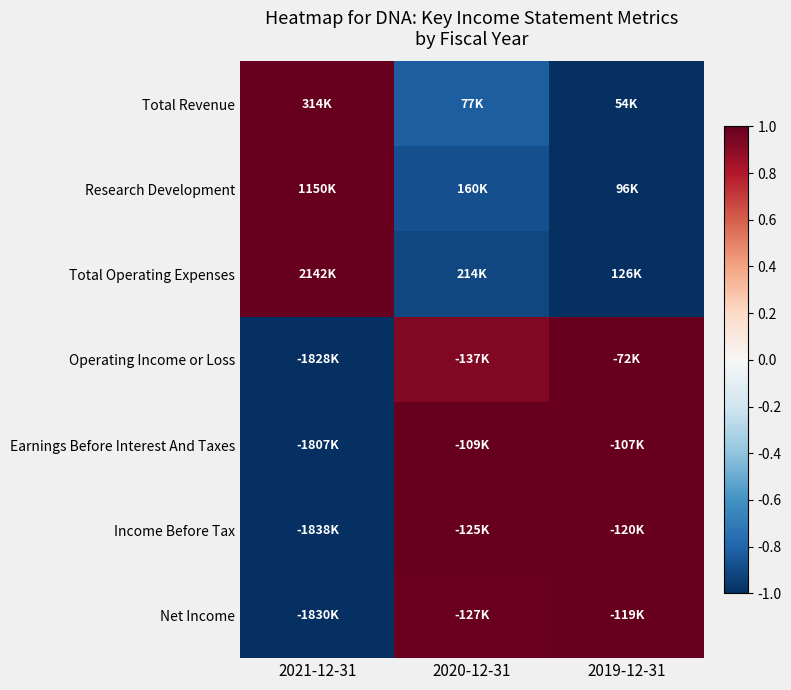

Reading left to right, what are all the values shown in this chart?

Total Revenue: 2021-12-31=1.0	2020-12-31=-0.8	2019-12-31=-1.0
Research Development: 2021-12-31=1.0	2020-12-31=-0.9	2019-12-31=-1.0
Total Operating Expenses: 2021-12-31=1.0	2020-12-31=-0.9	2019-12-31=-1.0
Operating Income or Loss: 2021-12-31=-1.0	2020-12-31=0.9	2019-12-31=1.0
Earnings Before Interest And Taxes: 2021-12-31=-1.0	2020-12-31=1.0	2019-12-31=1.0
Income Before Tax: 2021-12-31=-1.0	2020-12-31=1.0	2019-12-31=1.0
Net Income: 2021-12-31=-1.0	2020-12-31=1.0	2019-12-31=1.0